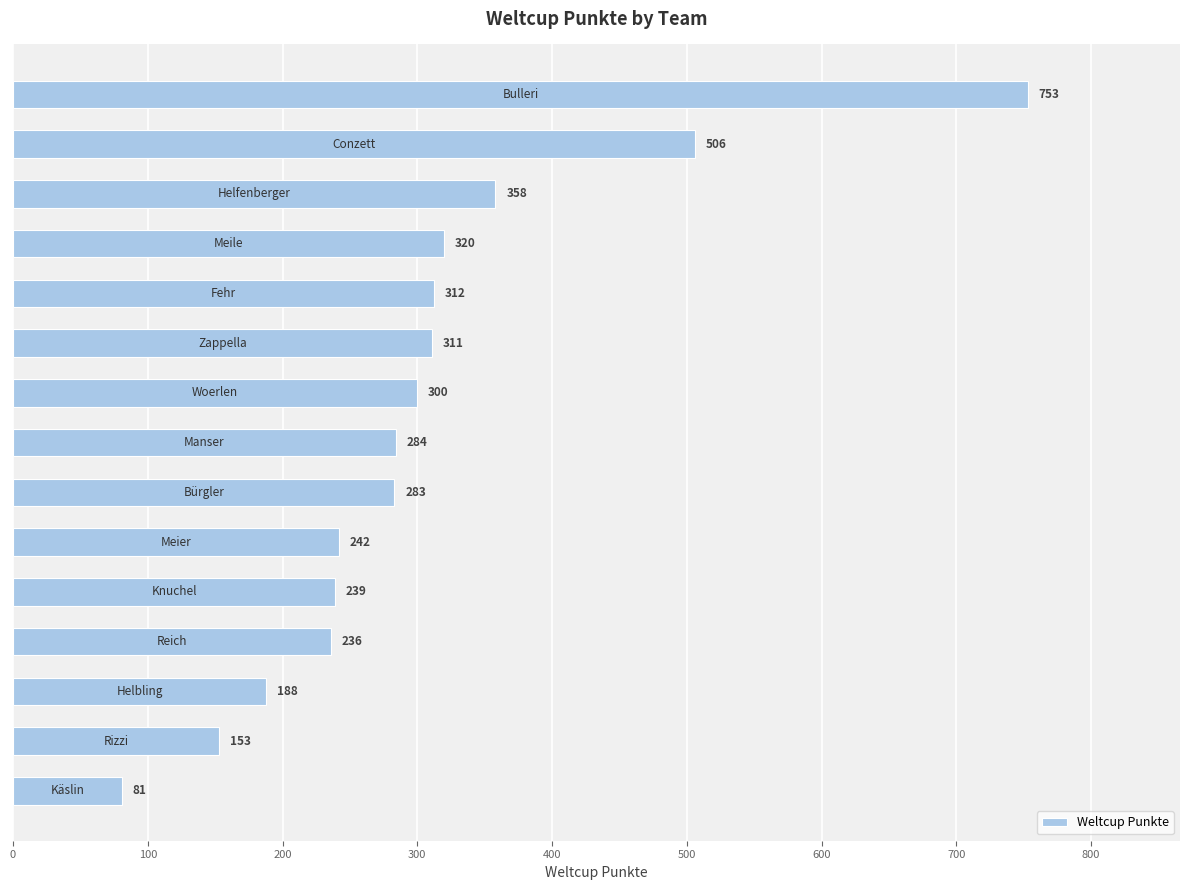

Reading bottom to top, what are all the values shown in this chart?

81	153	188	236	239	242	283	284	300	311	312	320	358	506	753